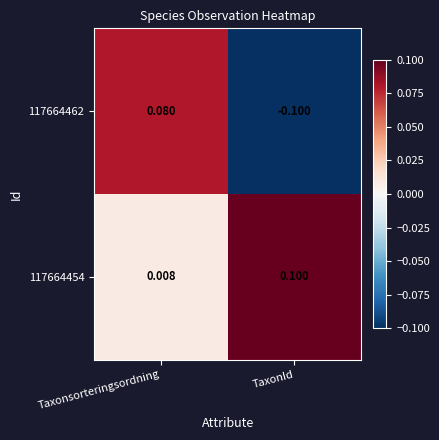

Which label corresponds to the smallest value in the chart?

TaxonId